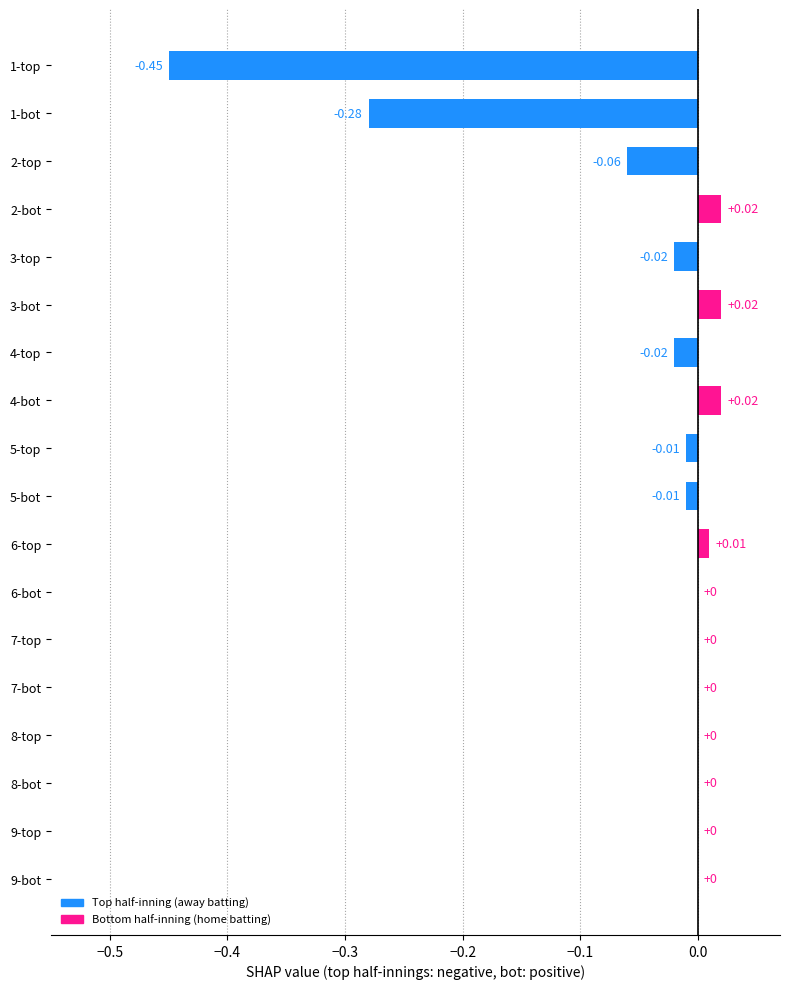

What is the change in value from 1-bot to 3-bot?

+0.3